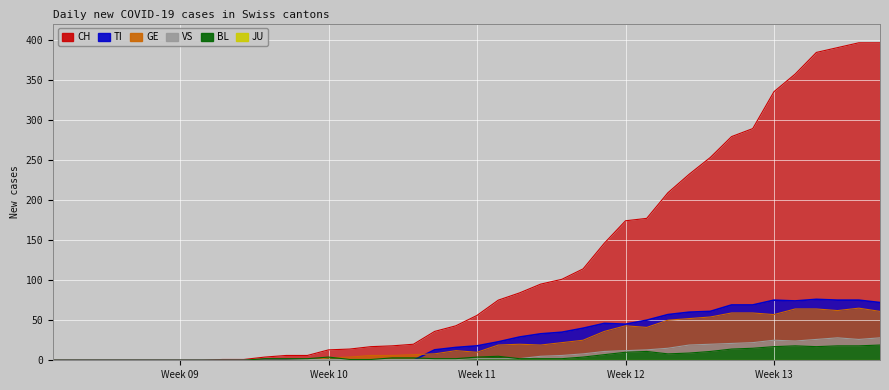

What is the maximum value shown in the chart?

396